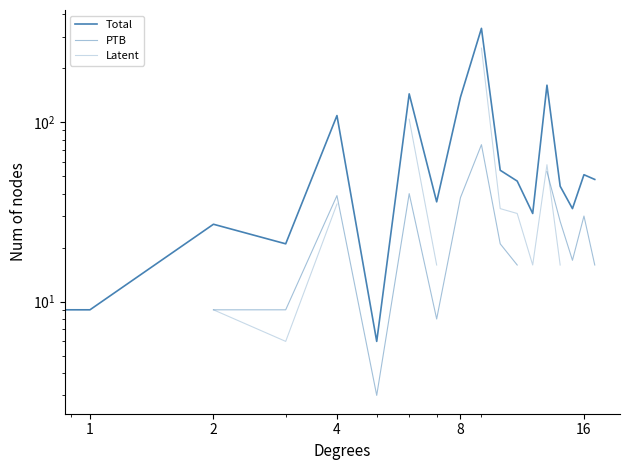

True or false: PTB has more than 2 points higher than both neighbors.

True